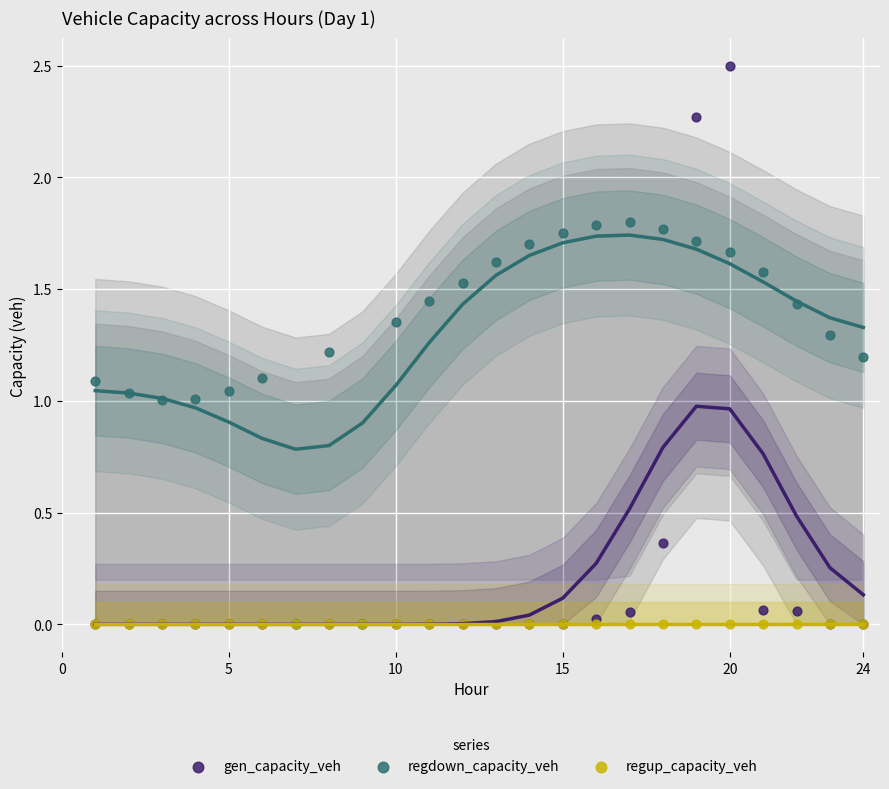

Which series contains the highest Y value?

gen_capacity_veh